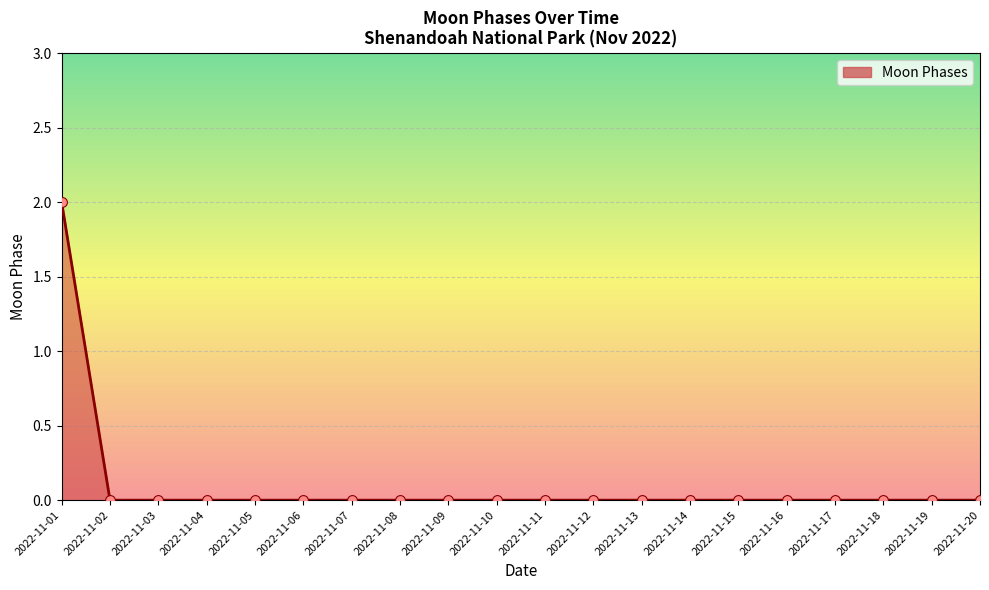

Which label corresponds to the largest value in the chart?

2022-11-01